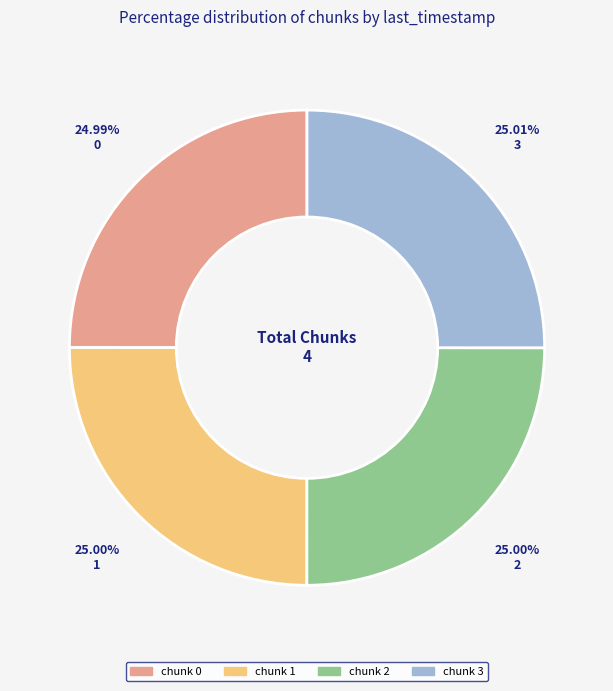

Is there a majority slice in this chart?

No